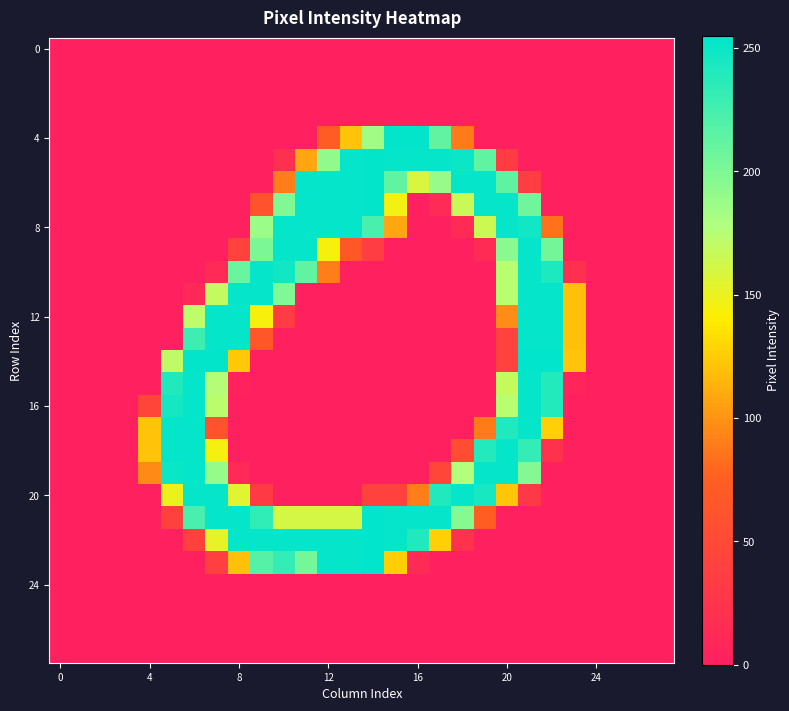

At which category is the sum across all series the highest?

21